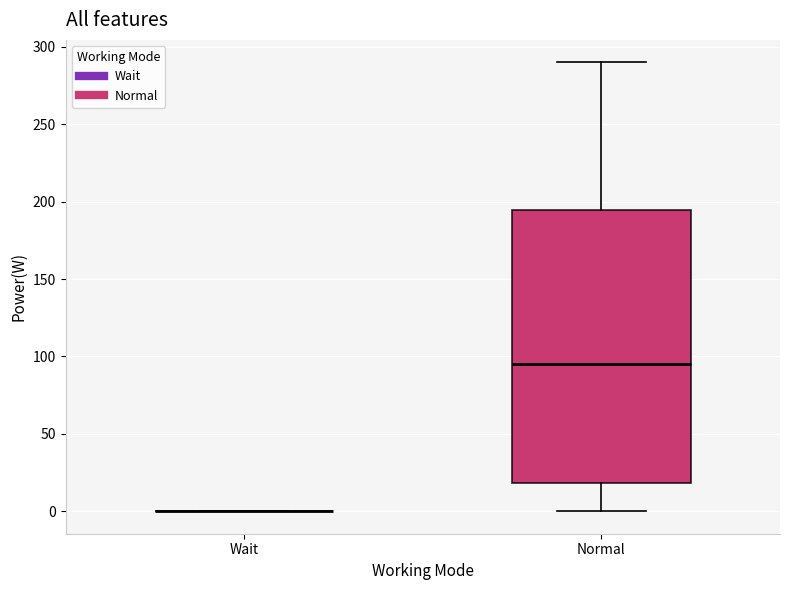

Which box is the tallest, from its lower edge to its upper edge?

Normal